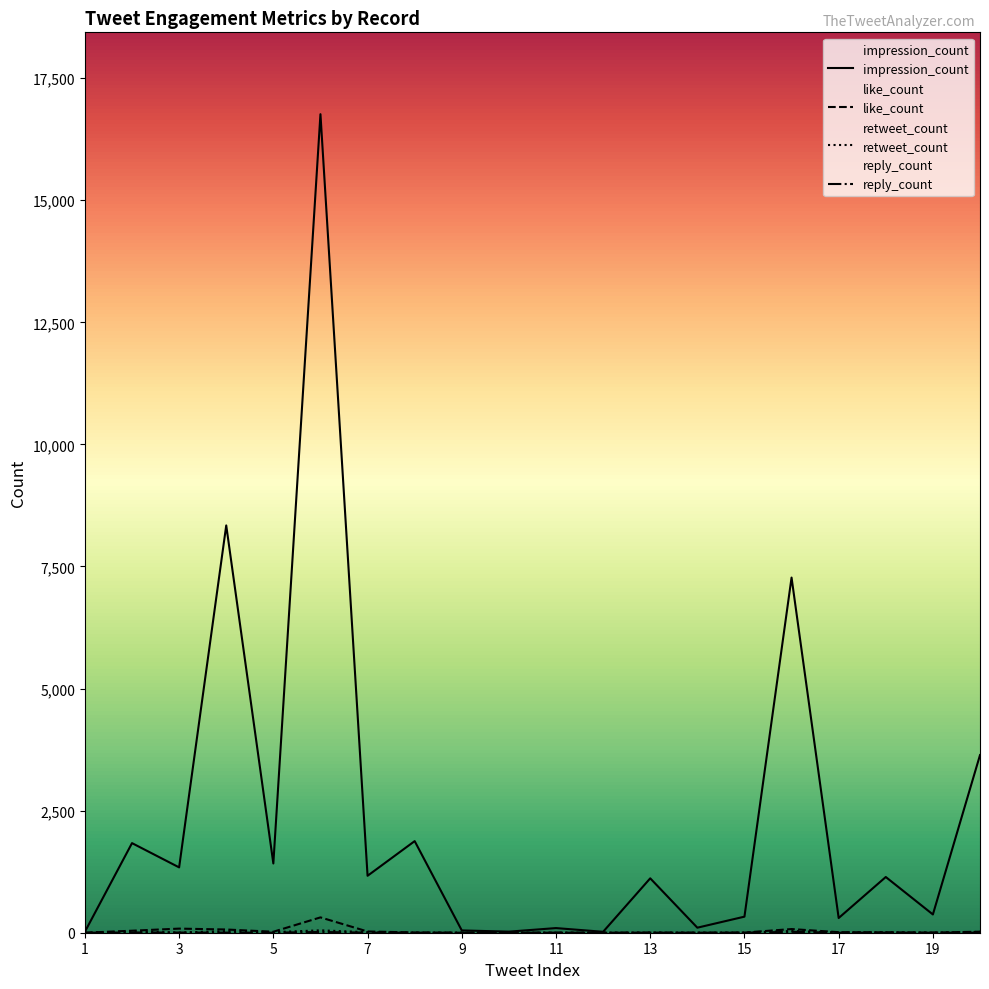

True or false: reply_count and retweet_count intersect in this chart.

False